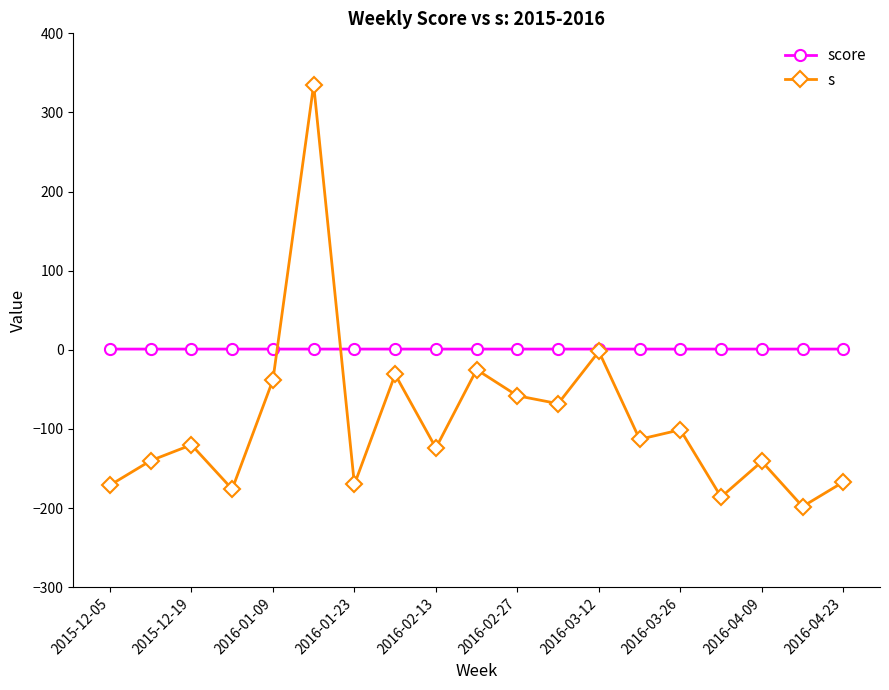

Which series has the largest range (max minus min)?

s